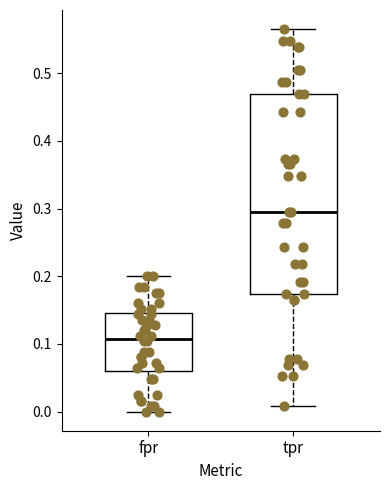

Which box is the tallest, from its lower edge to its upper edge?

tpr